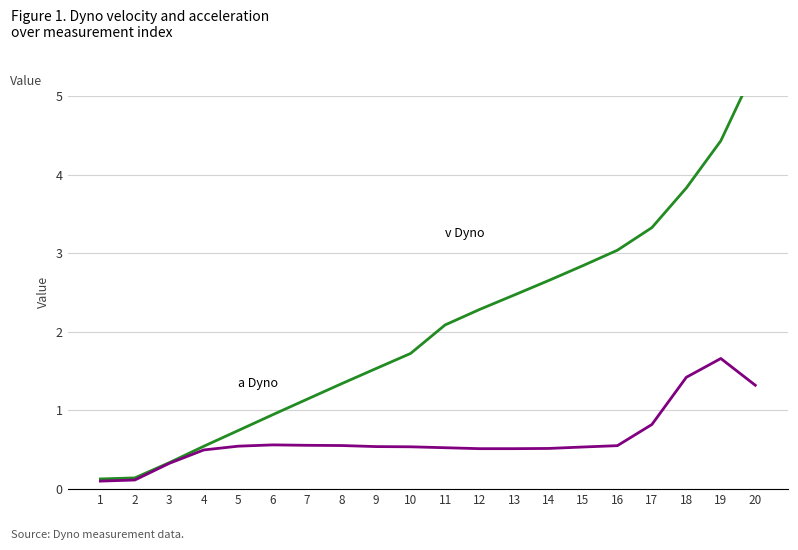

True or false: a Dyno and v Dyno cross at least once.

False